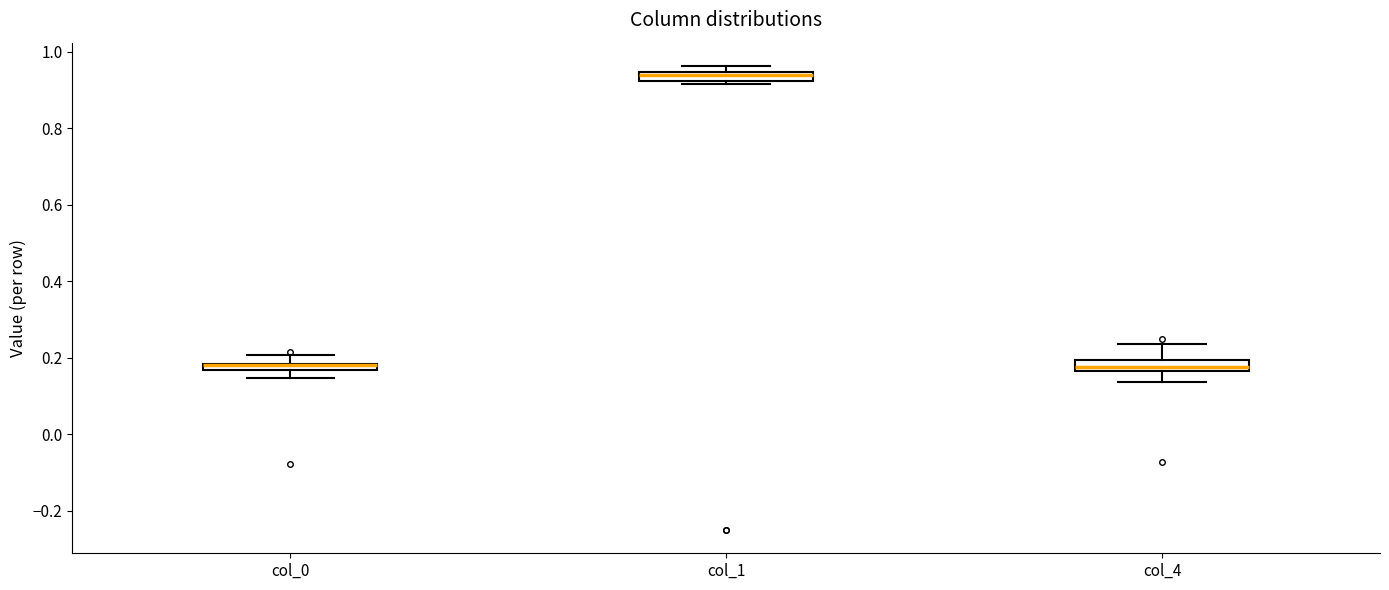

Where is the lower edge of the box for col_0 on the y-axis? The values are not printed on the chart, so give them approximately, as read against the axis.

0.16